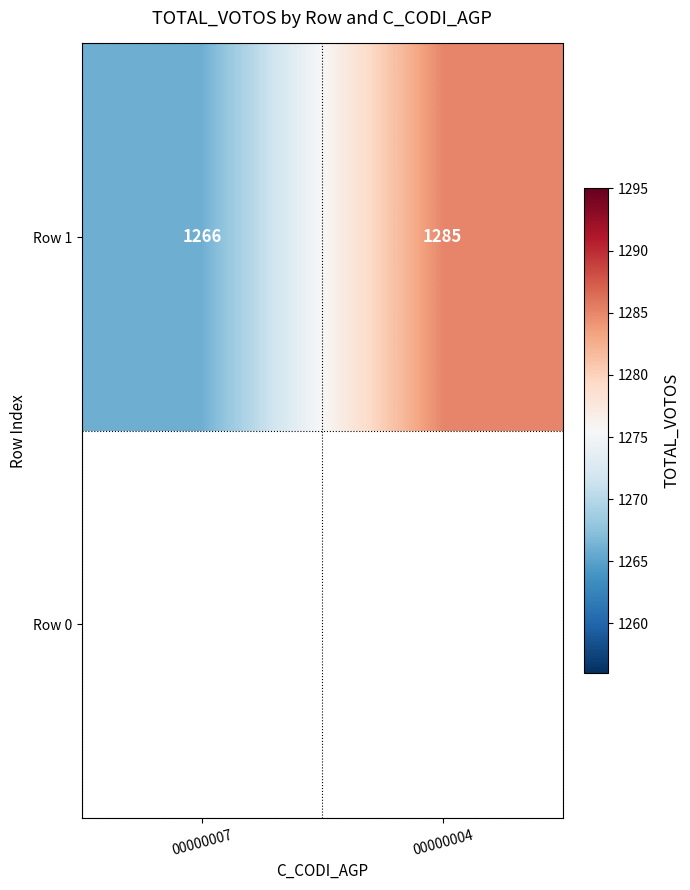

Reading left to right, transcribe all the data shown in this chart.

00000007=1266	00000004=1285